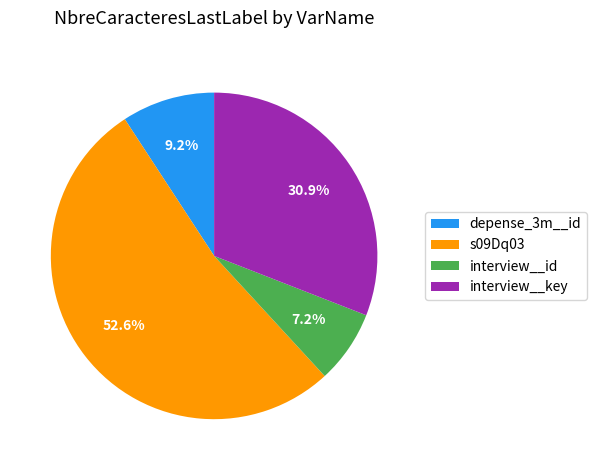

Which has a higher value, interview__key or depense_3m__id?

interview__key